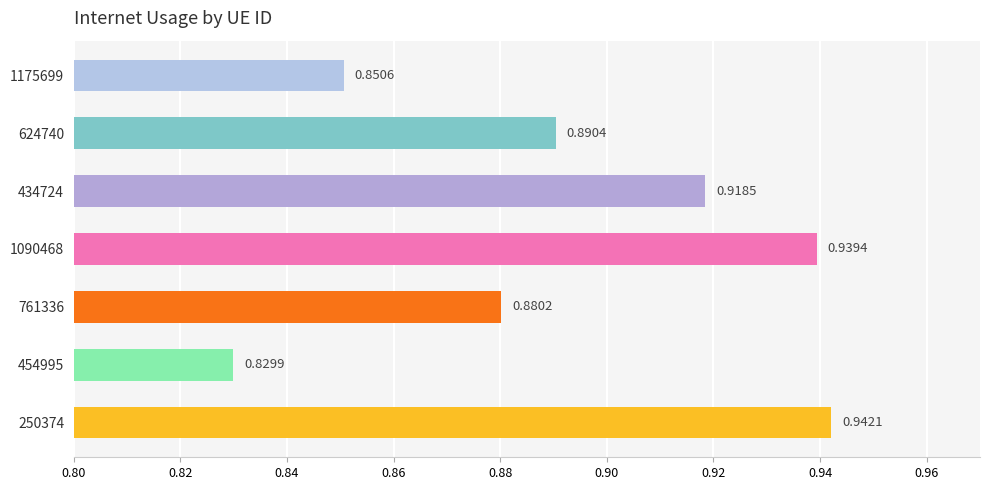

What is the sum of all values?

6.3